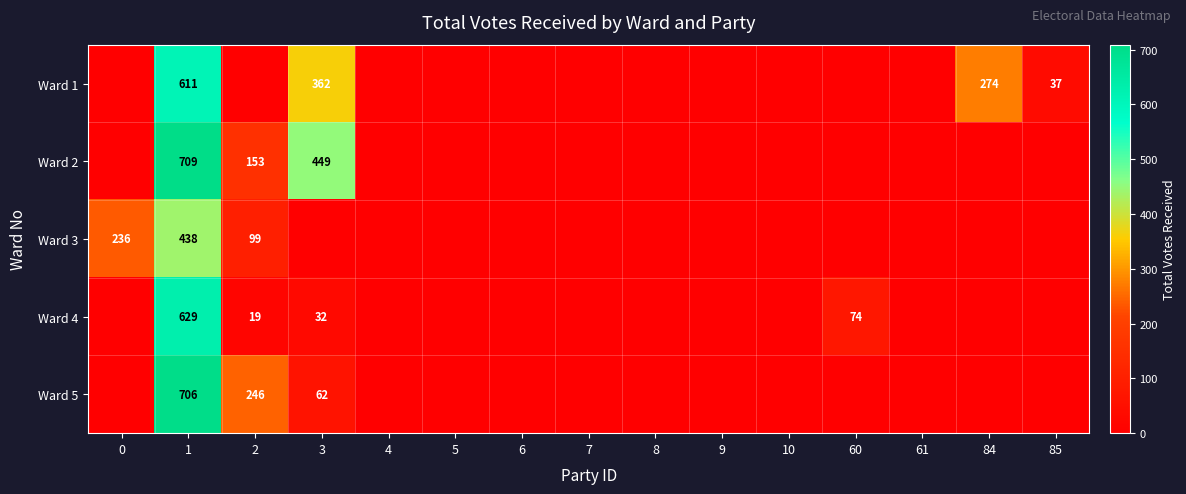

Is it true that Ward 1 equals 274 at 84?

True